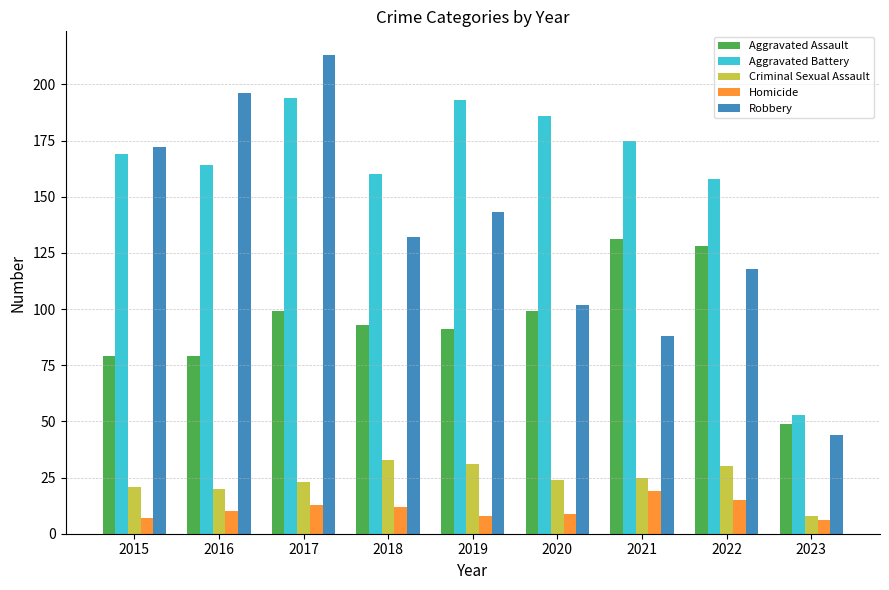

Which series has the largest total across all categories?

Aggravated Battery